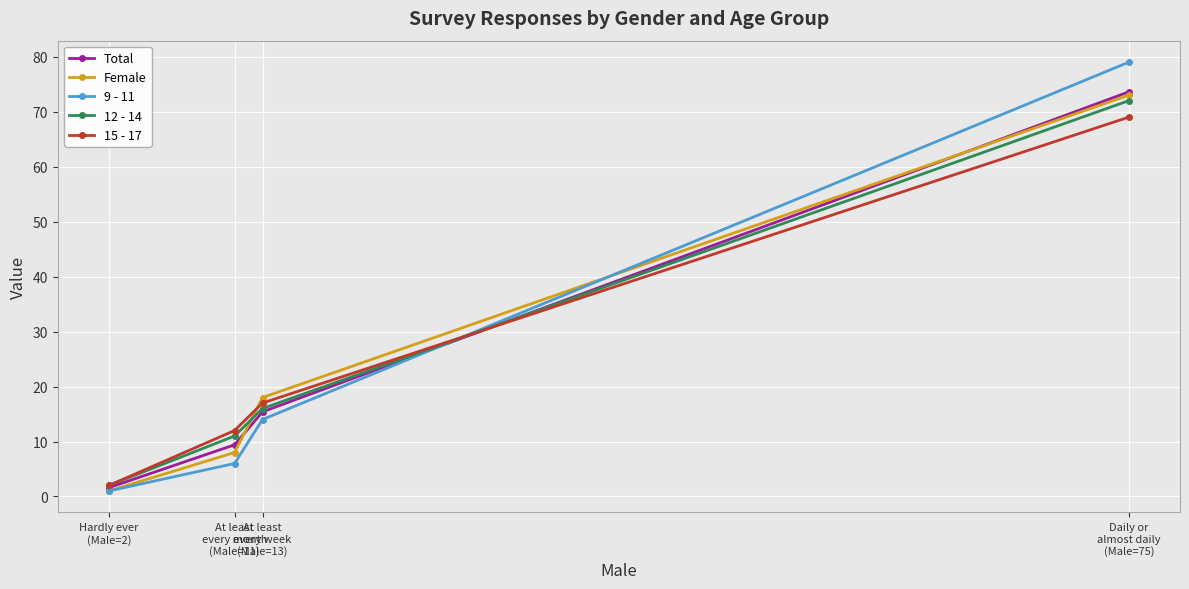

How many lines are shown in the chart?

5